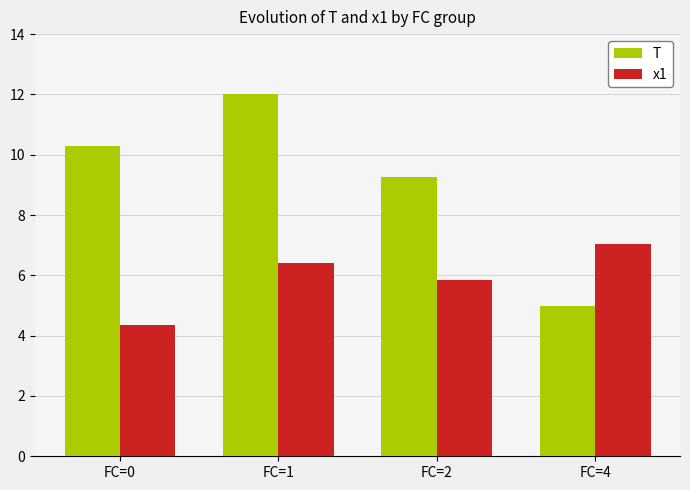

At FC=2, list the series in order from largest to smallest.

T, x1